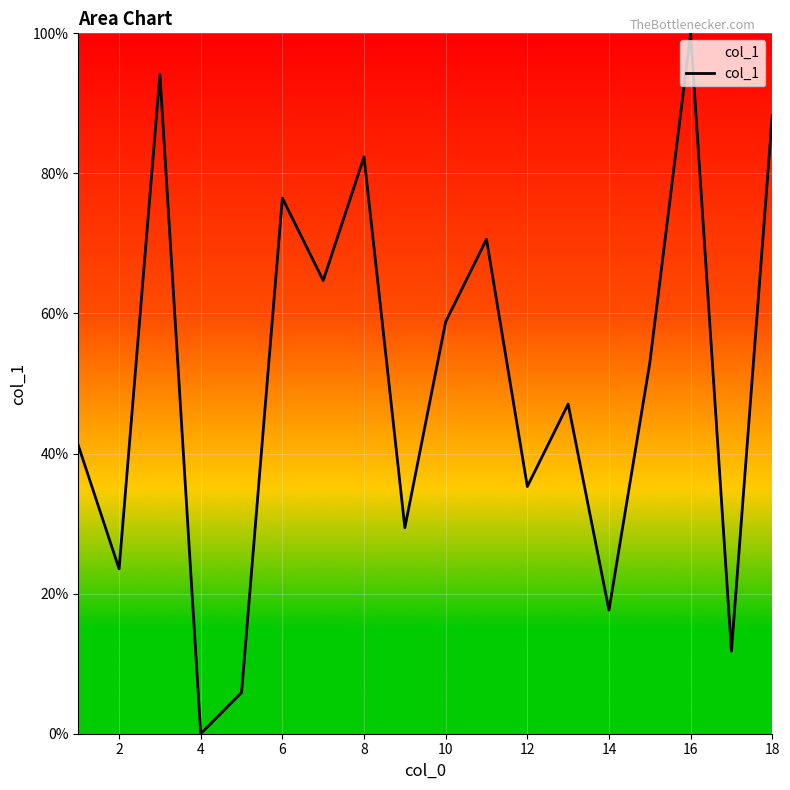

What is the sum of all values?

900.0